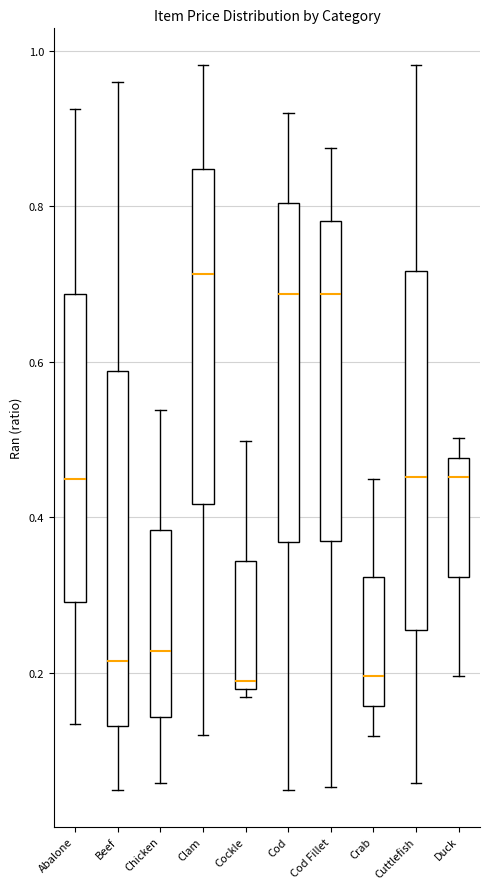

Reading left to right, transcribe this box plot: for each box, give where its median line is, the range the box spans, and where its two whiskers end, as read against the y-axis. The values are not printed on the chart, so give them approximately, as read against the axis.

Abalone: median 0.44, box 0.30 to 0.68, whiskers 0.14 to 0.92
Beef: median 0.22, box 0.14 to 0.58, whiskers 0.04 to 0.96
Chicken: median 0.22, box 0.14 to 0.38, whiskers 0.06 to 0.54
Clam: median 0.72, box 0.42 to 0.84, whiskers 0.12 to 0.98
Cockle: median 0.18 (just above the box's lower edge), box 0.18 to 0.34, whiskers 0.16 to 0.50
Cod: median 0.68, box 0.36 to 0.80, whiskers 0.04 to 0.92
Cod Fillet: median 0.68, box 0.36 to 0.78, whiskers 0.06 to 0.88
Crab: median 0.20, box 0.16 to 0.32, whiskers 0.12 to 0.44
Cuttlefish: median 0.46, box 0.26 to 0.72, whiskers 0.06 to 0.98
Duck: median 0.46, box 0.32 to 0.48, whiskers 0.20 to 0.50